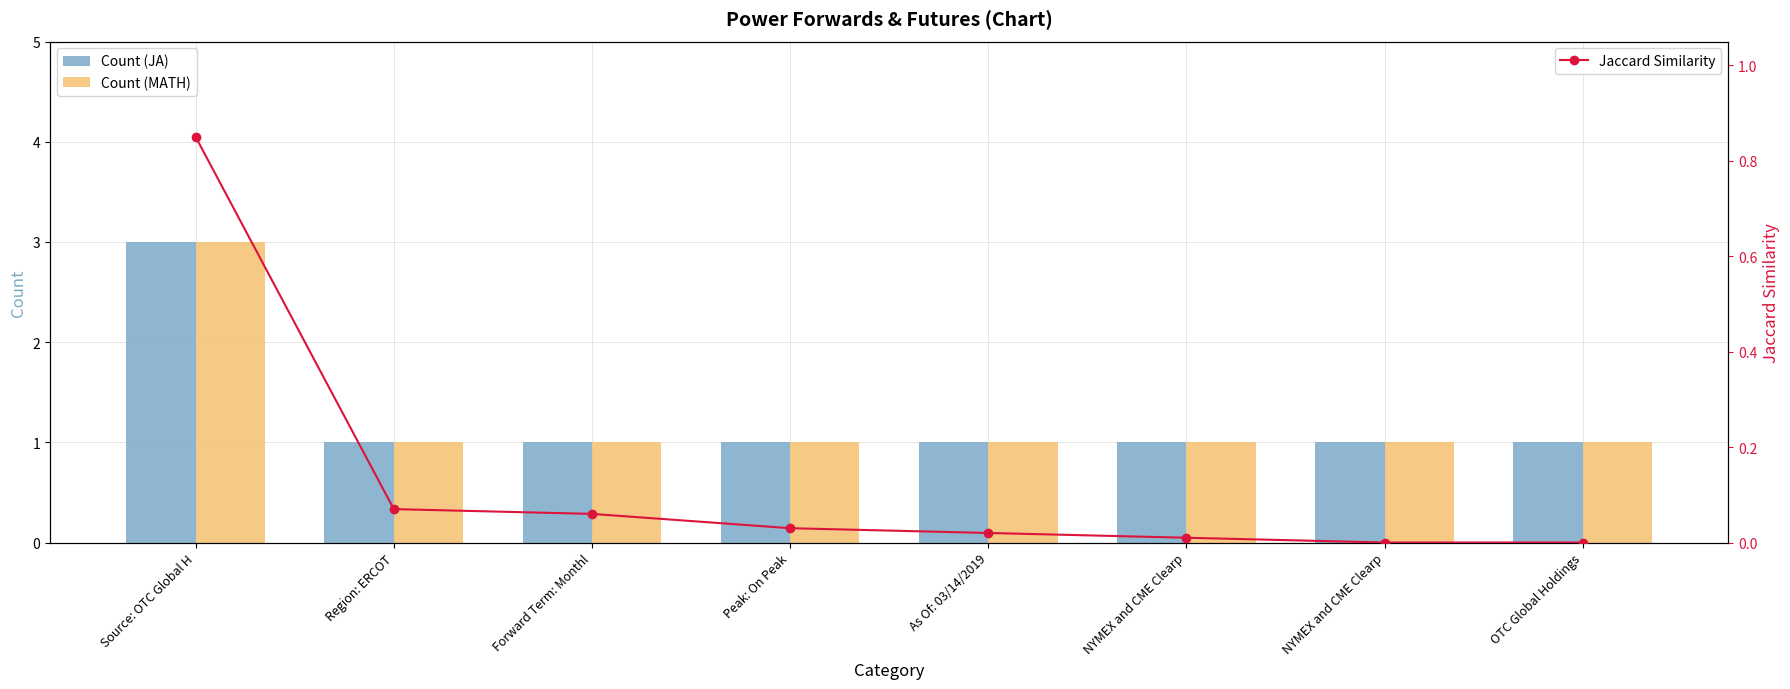

What is the total value across all series at NYMEX and CME Clearp?

2.0